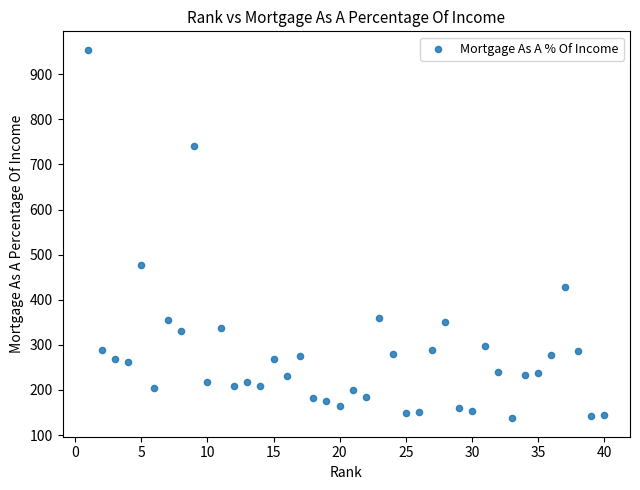

What is the range of X values (max minus min)?

39.0